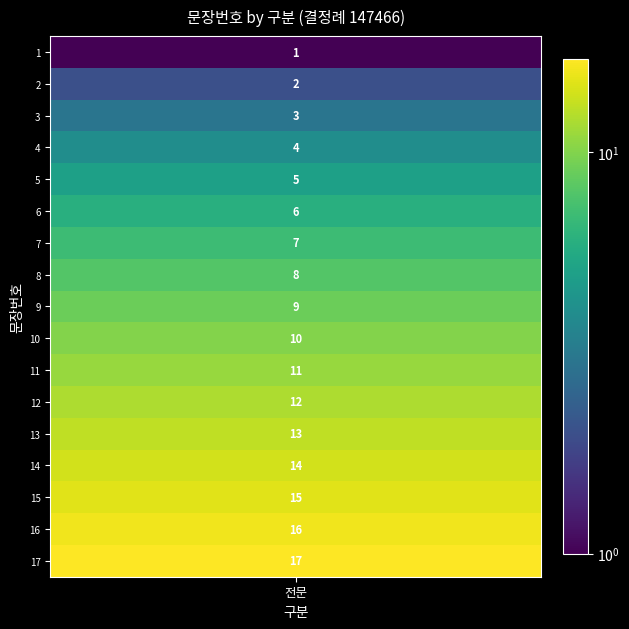

What is the difference between the maximum and second lowest values?

15